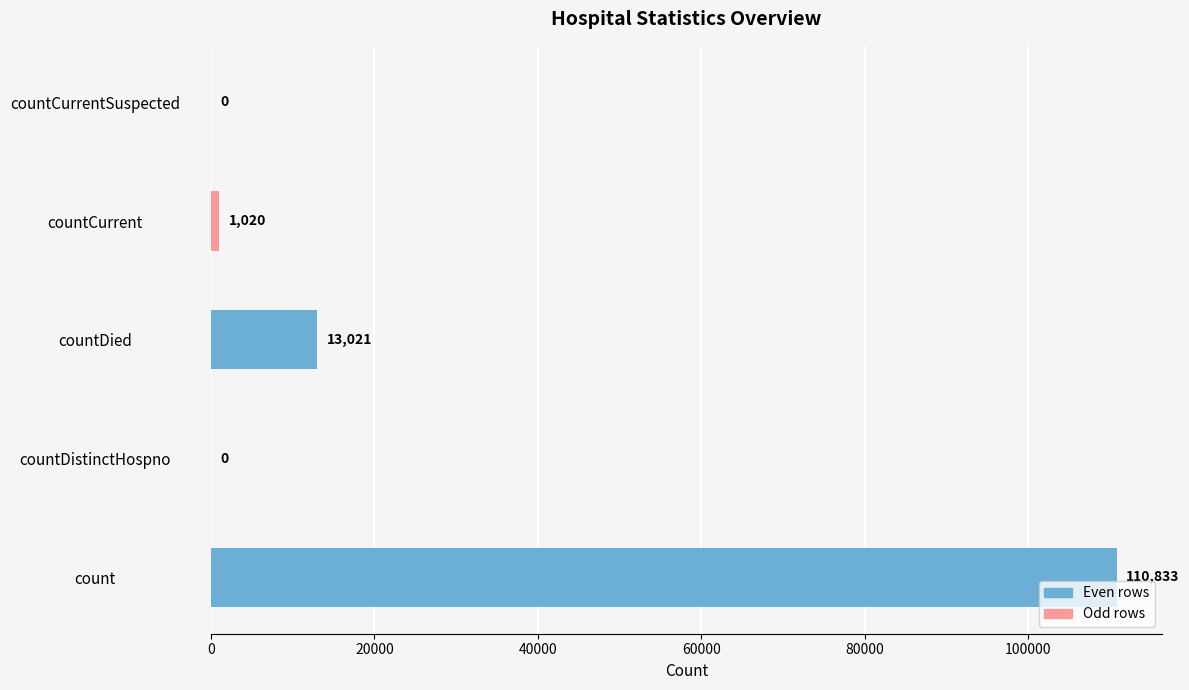

Rank the categories by value from lowest to highest.

countDistinctHospno, countCurrentSuspected, countCurrent, countDied, count